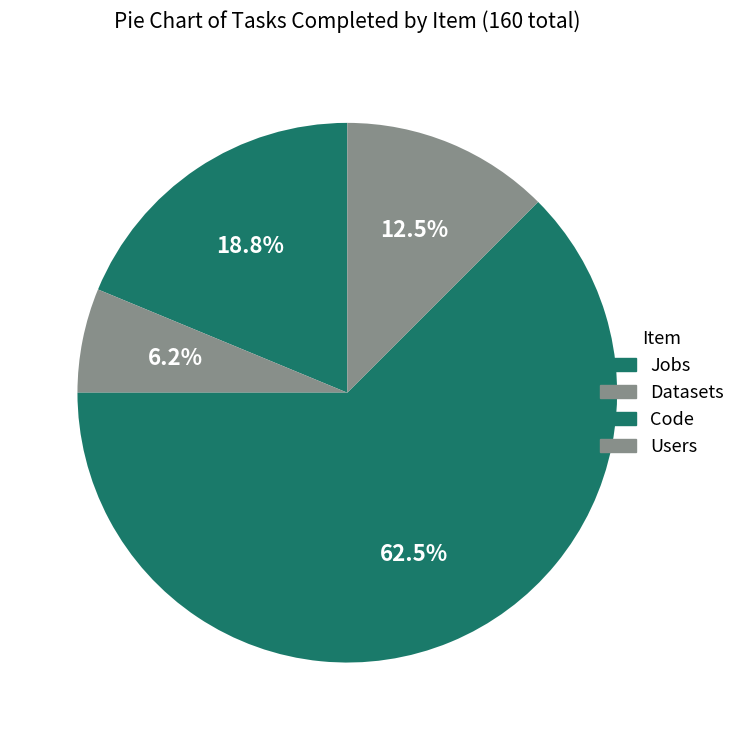

Is Jobs the majority of the pie?

No